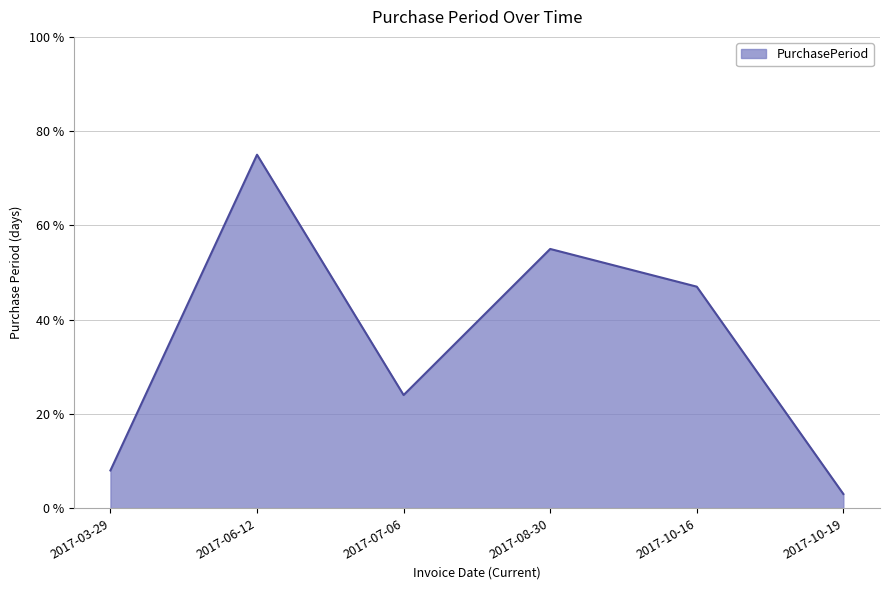

What position from the left is 2017-10-16?

5